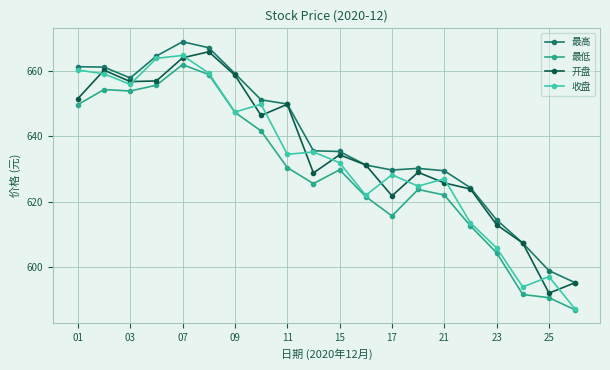

True or false: 最高 has more than 0 interior local peaks.

True